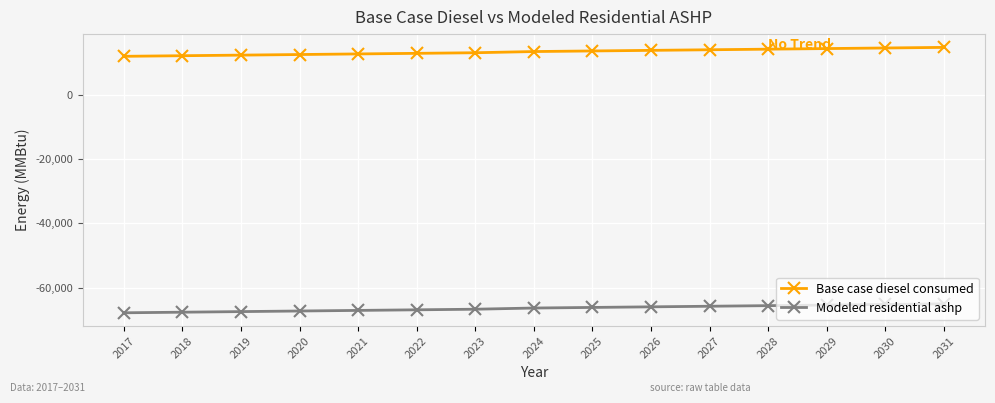

What is the minimum value shown in the chart?

-67819.5